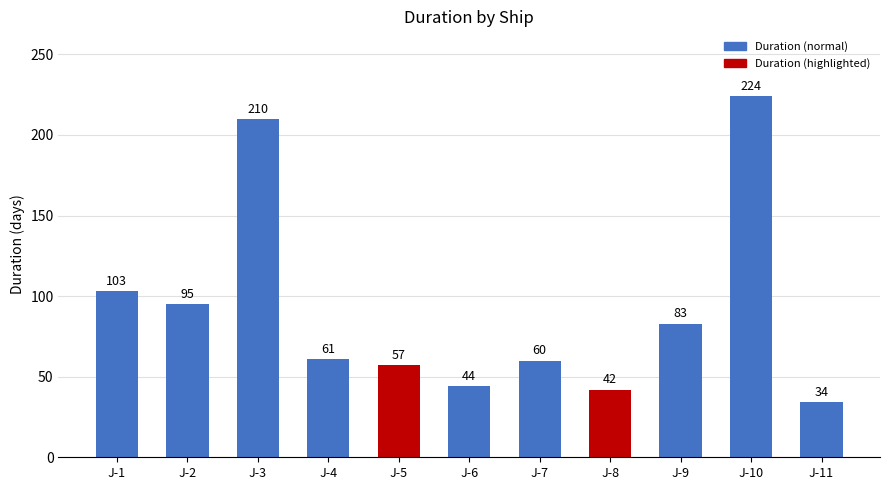

What is the difference between the maximum and minimum values?

190